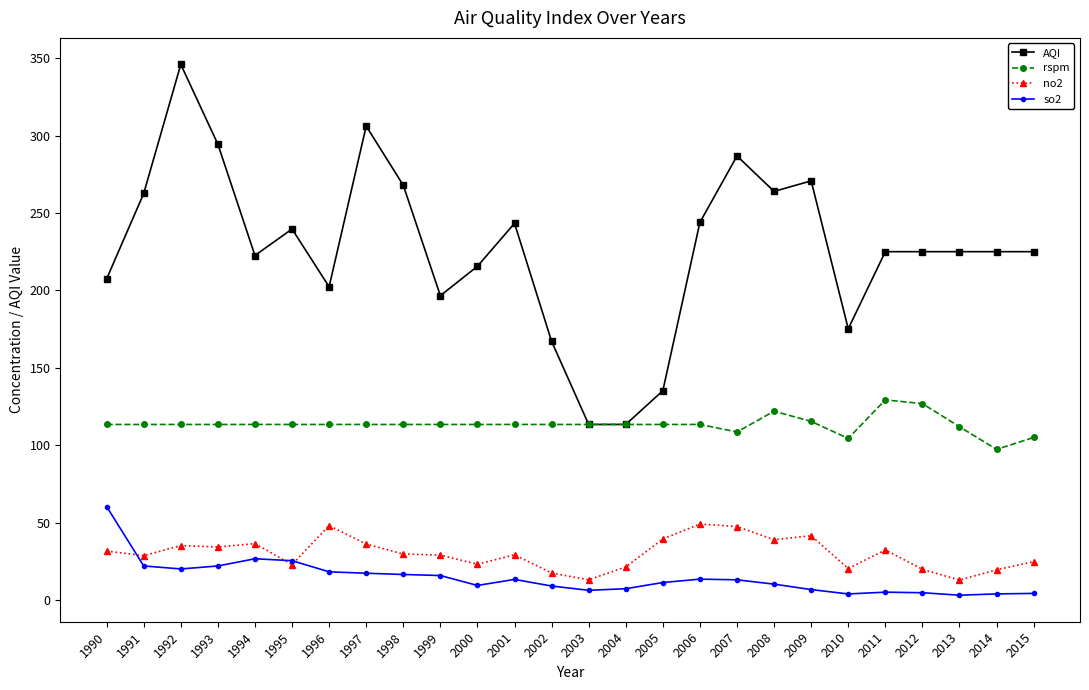

At which label does no2 first exceed 29?

1990